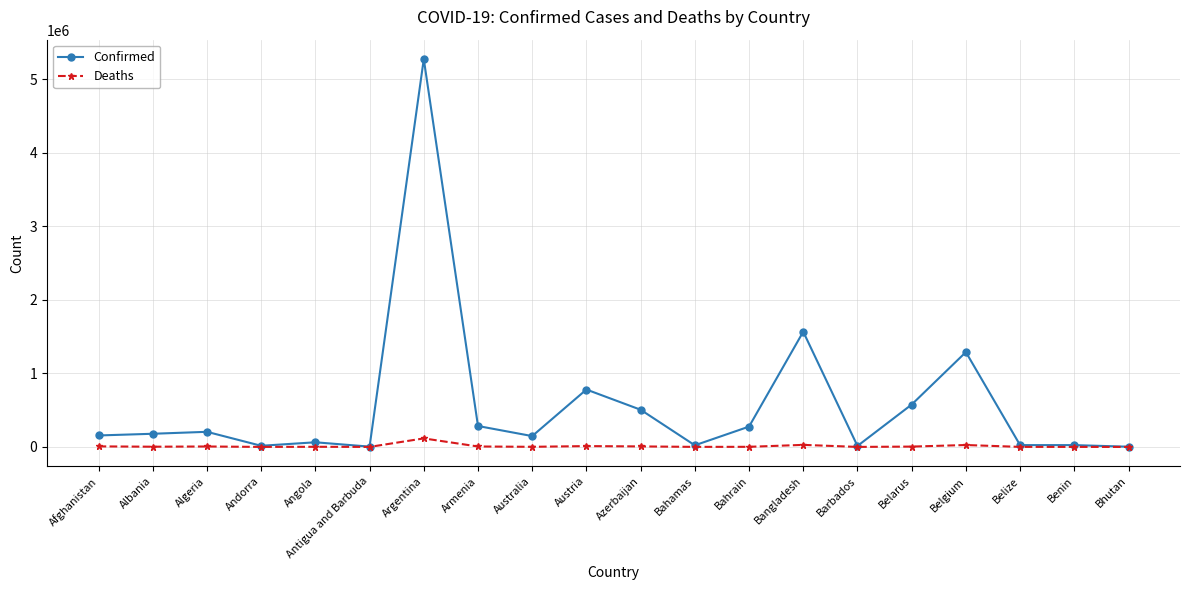

True or false: Deaths has more than 2 points higher than both neighbors.

True